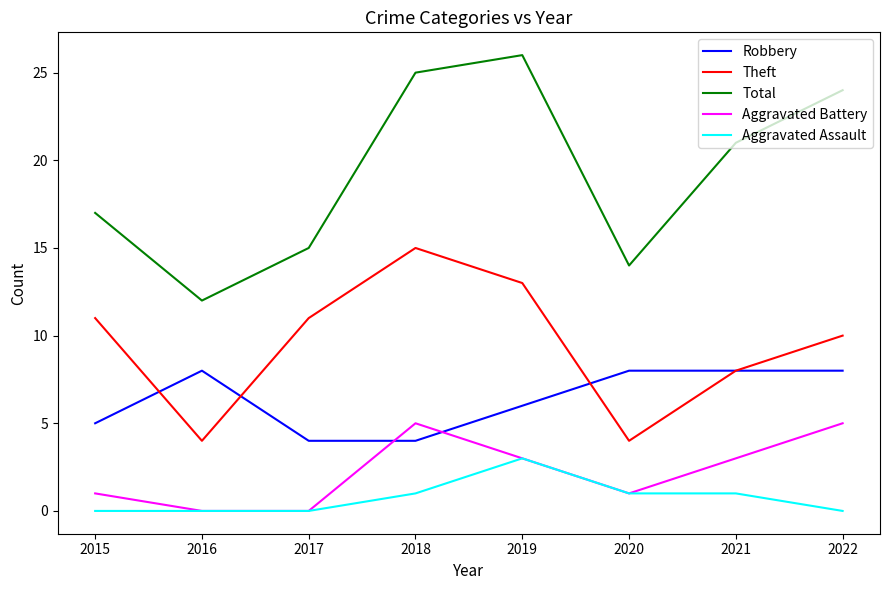

What are all the series names shown in the legend?

Robbery, Theft, Total, Aggravated Battery, Aggravated Assault